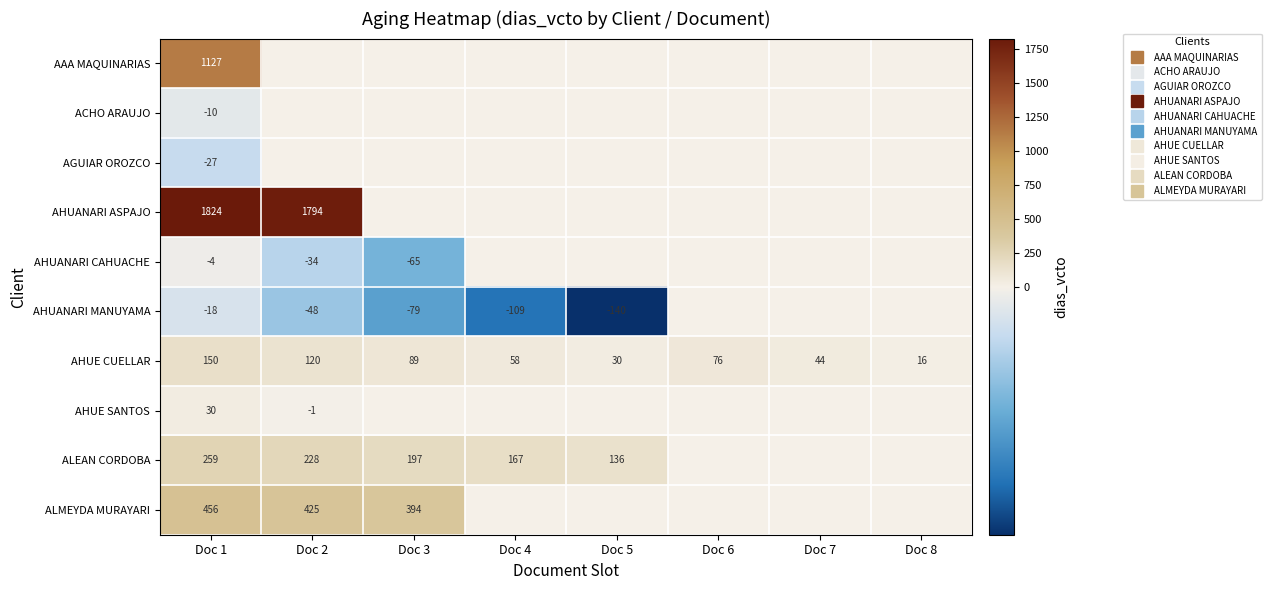

Which series changed the most between Doc 6 and Doc 8?

AHUE CUELLAR